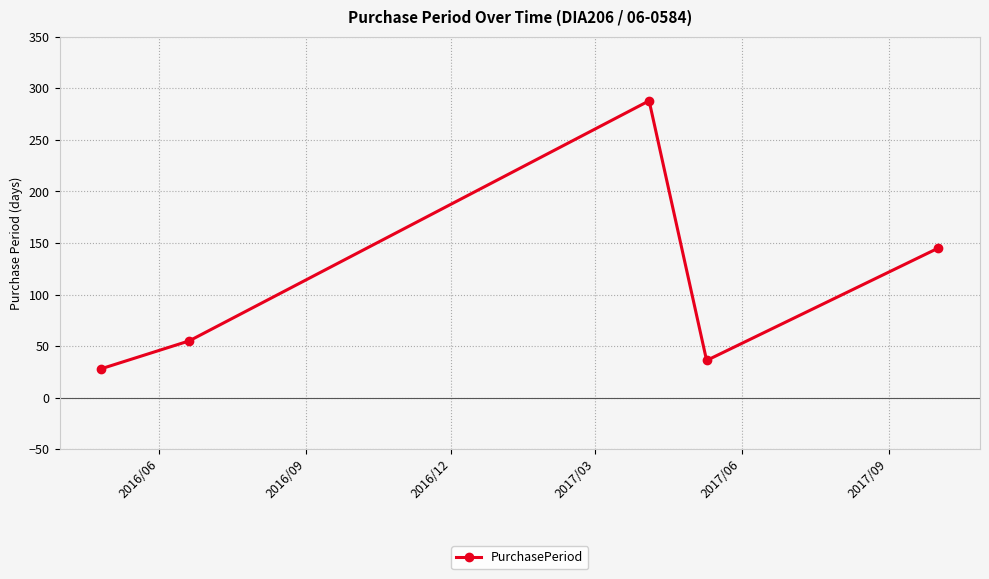

How many interior local peaks (higher than both neighbors) does the data have?

1